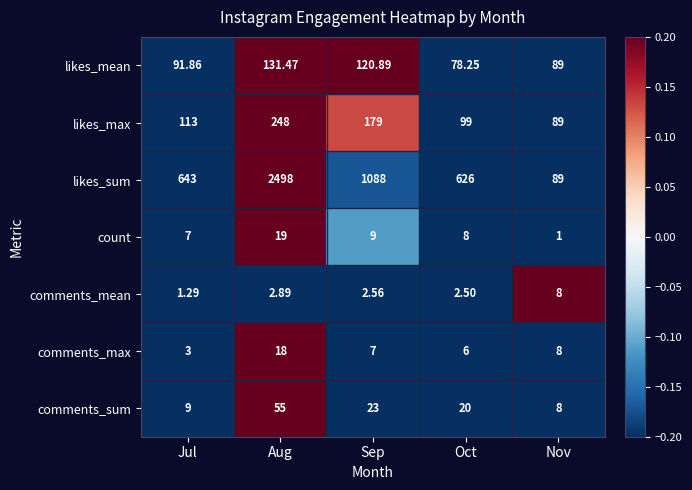

Which series has the largest total across all categories?

likes_sum